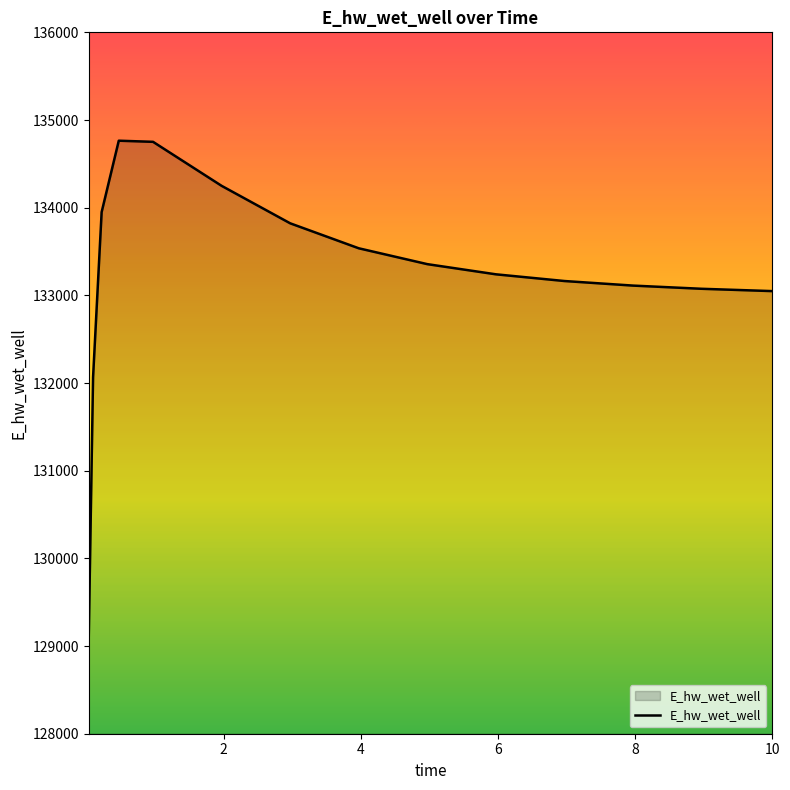

How many lines are shown in the chart?

1